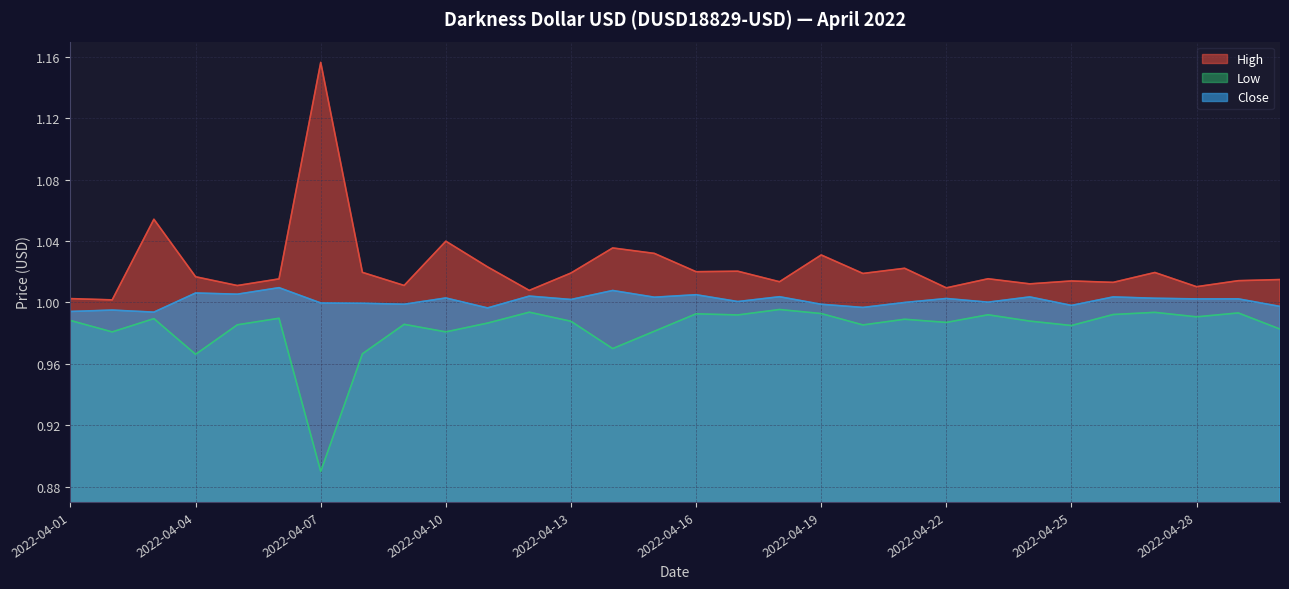

List the series in order of their peak value, lowest first.

Low, Close, High